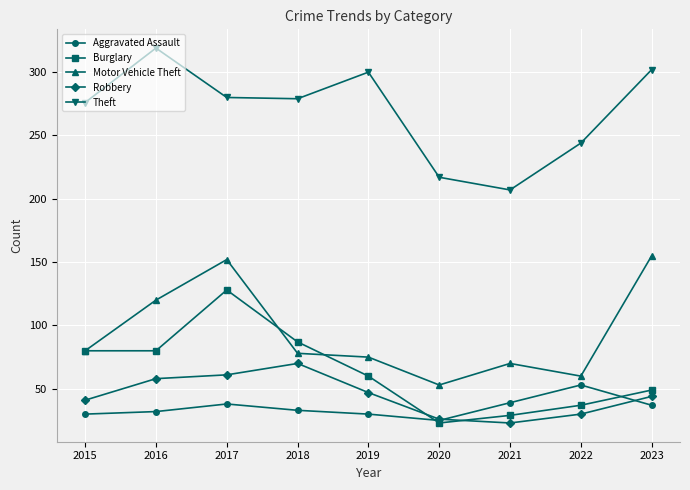

What value does the Burglary series have at 2018?

87